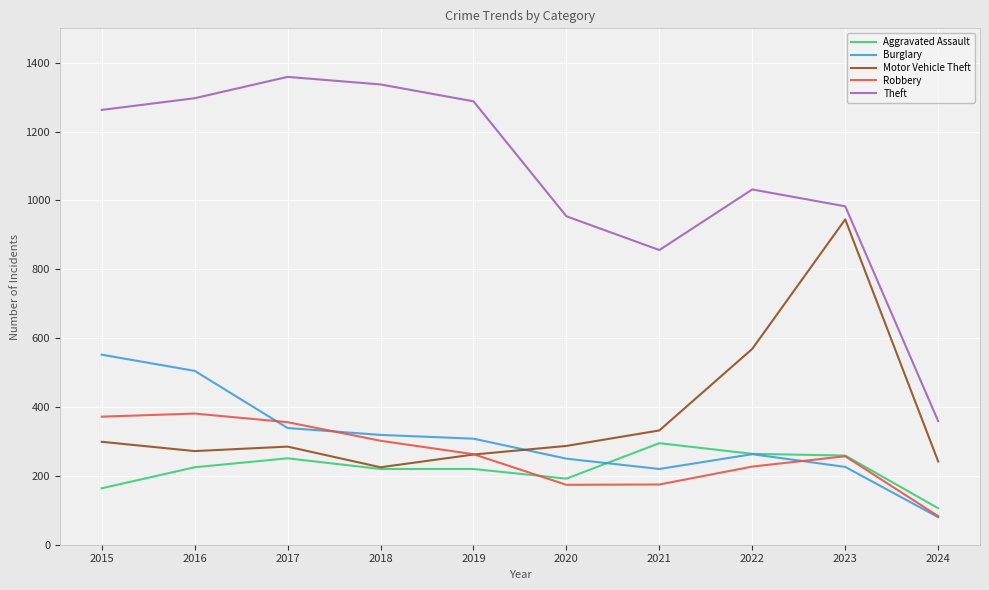

Is it true that Theft equals 498 at 2017?

False